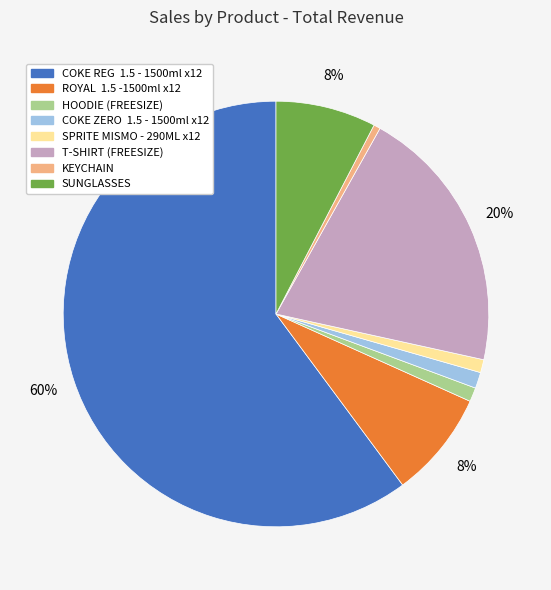

How many segments does this pie chart have?

8